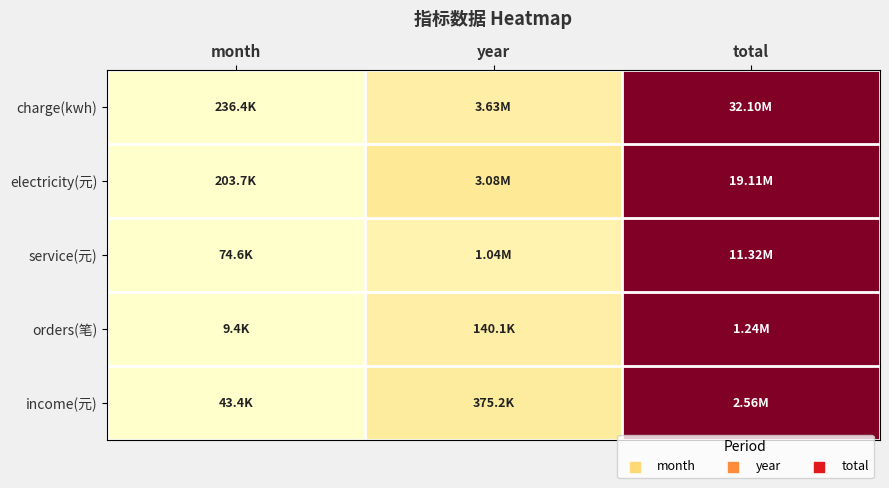

At which category is the sum across all series the highest?

total